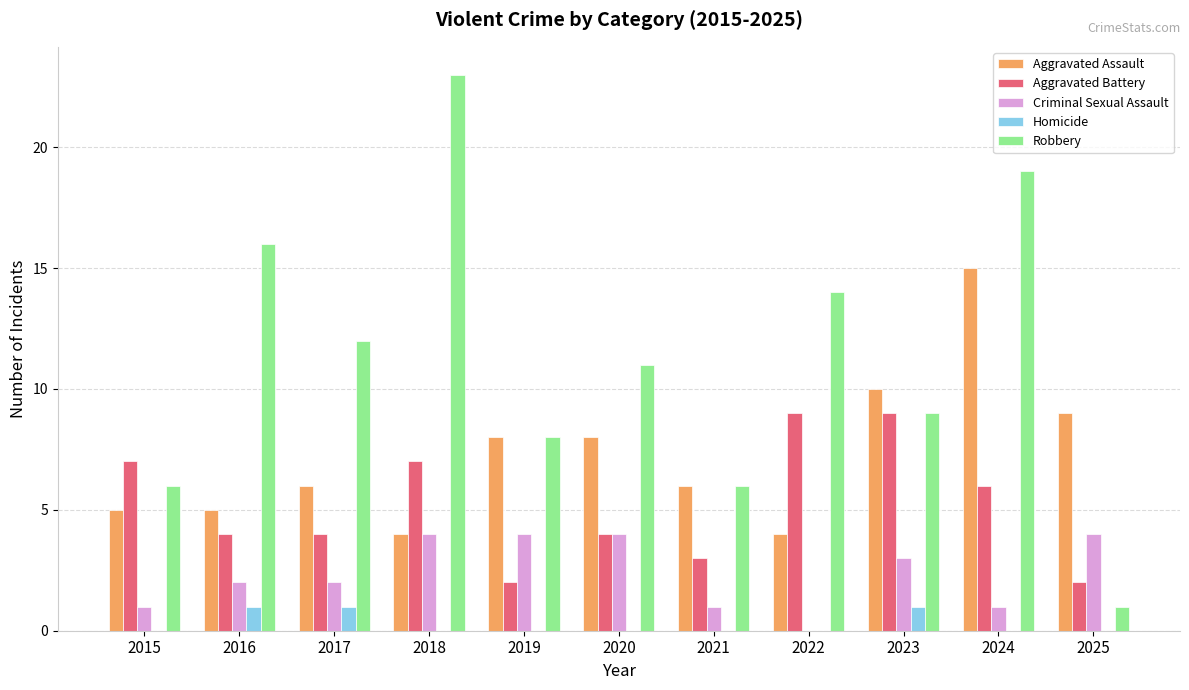

Which series changed the most between 2018 and 2019?

Robbery